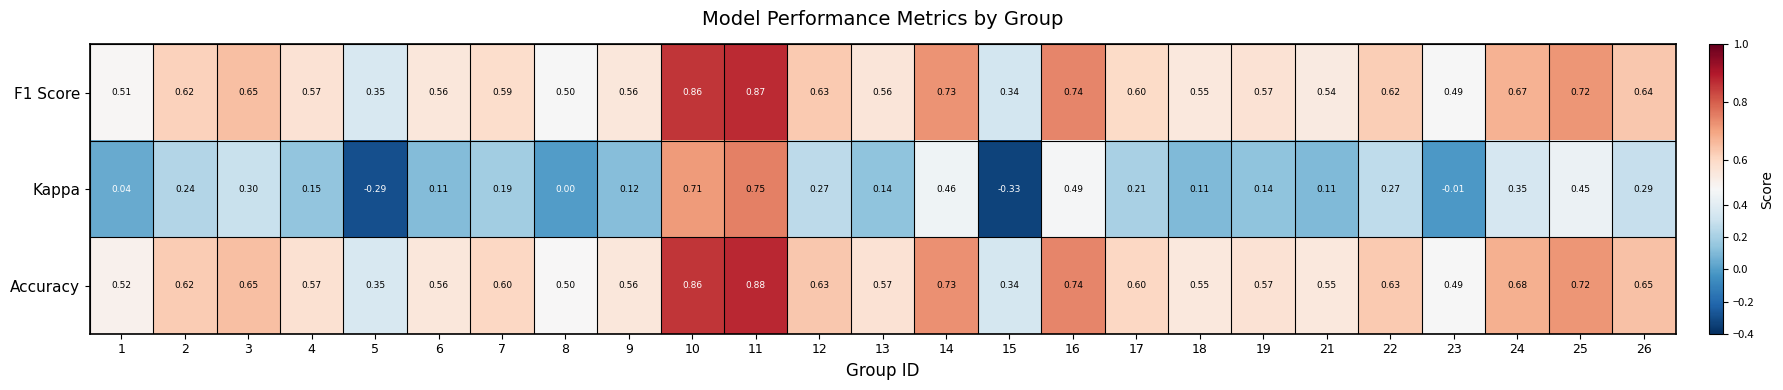

Which series has the largest total across all categories?

Accuracy